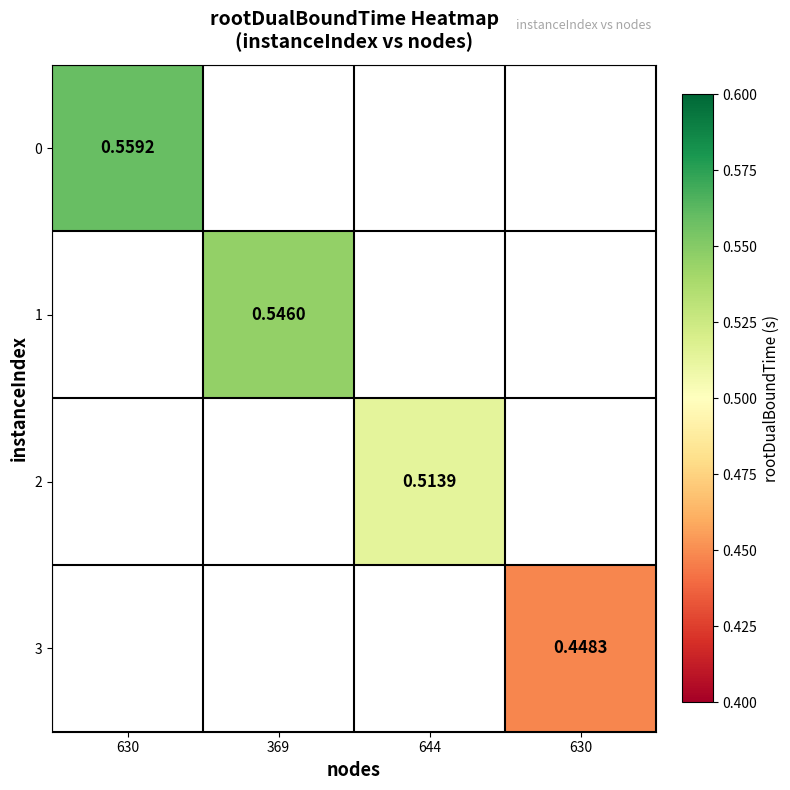

Between 630 and 630, which is larger?

630